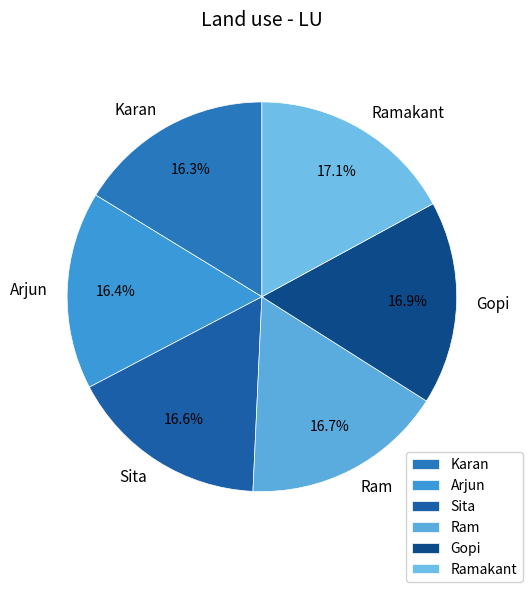

Combined, do Sita and Gopi account for over 50%?

No